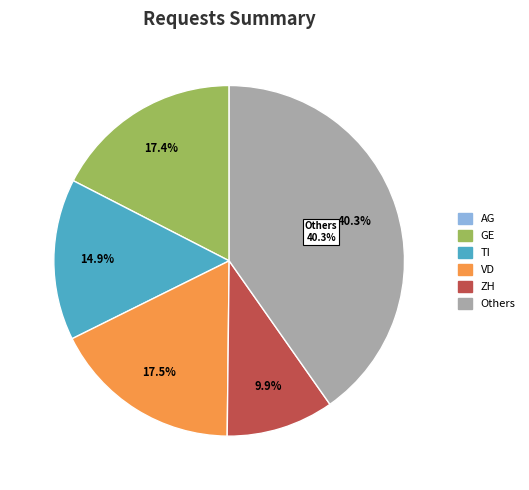

Is there any slice that represents more than half of the pie?

No